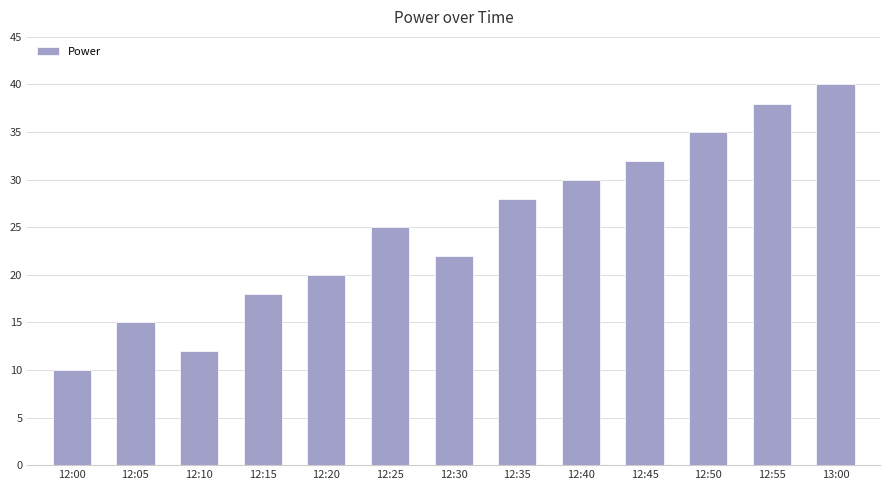

Approximately how many times larger is the value at 12:10 compared to 12:25?

0.5